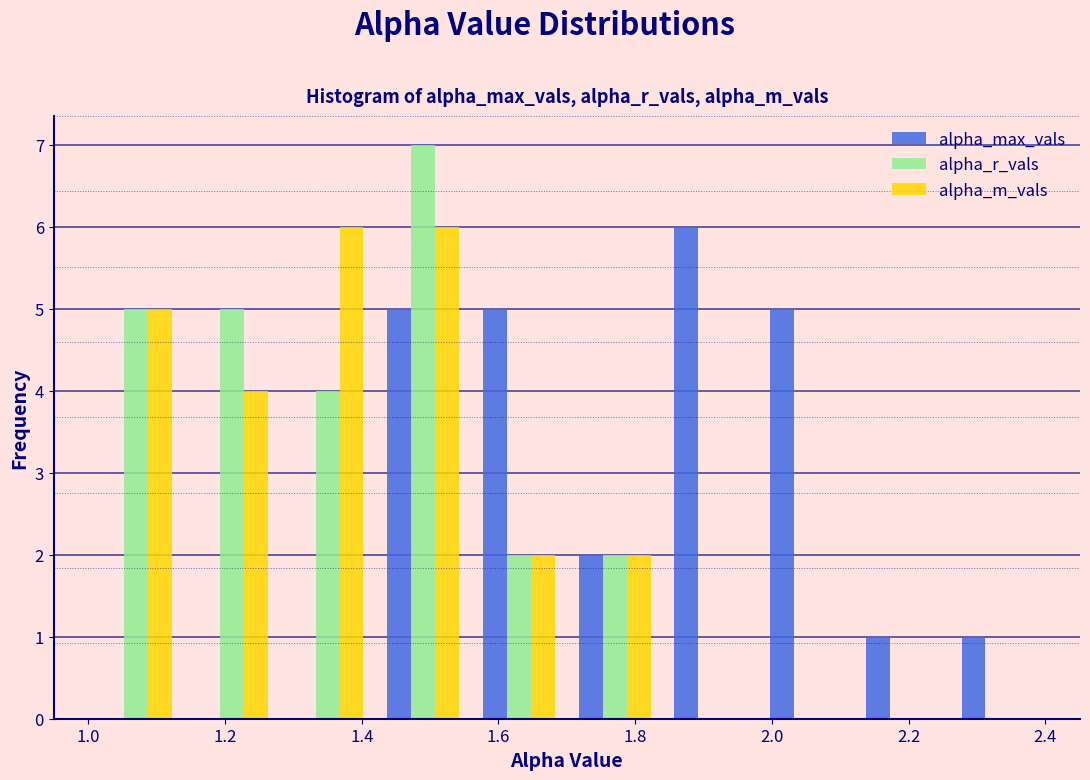

In the alpha_r_vals series, which range on the x-axis has the tallest bar?

1.42 to 1.56